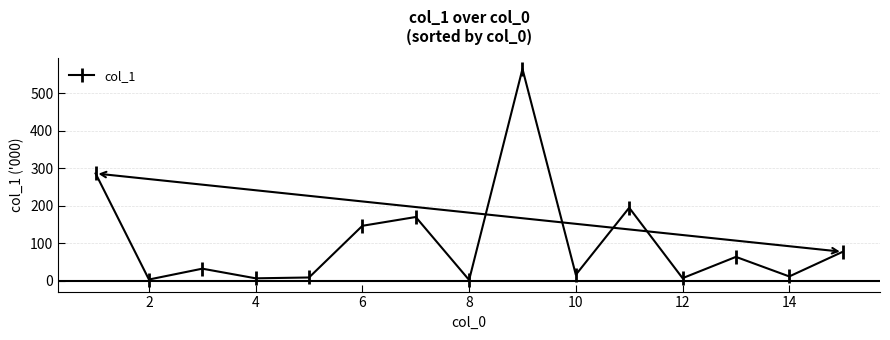

What is the value of the 13th point from the left?

64.2